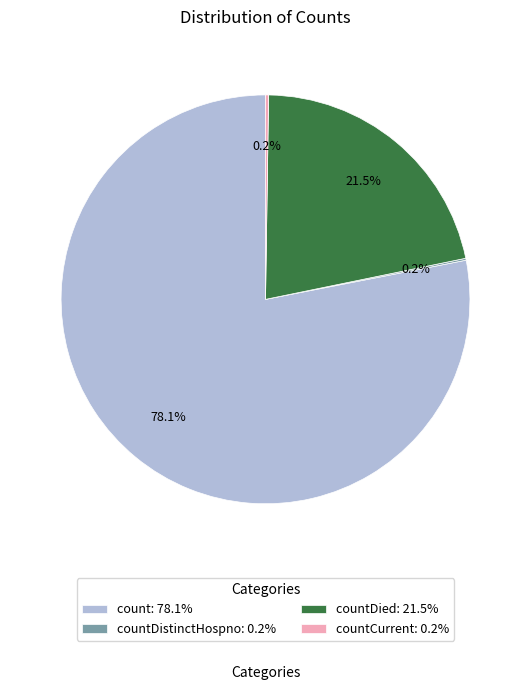

Is there a majority slice in this chart?

Yes